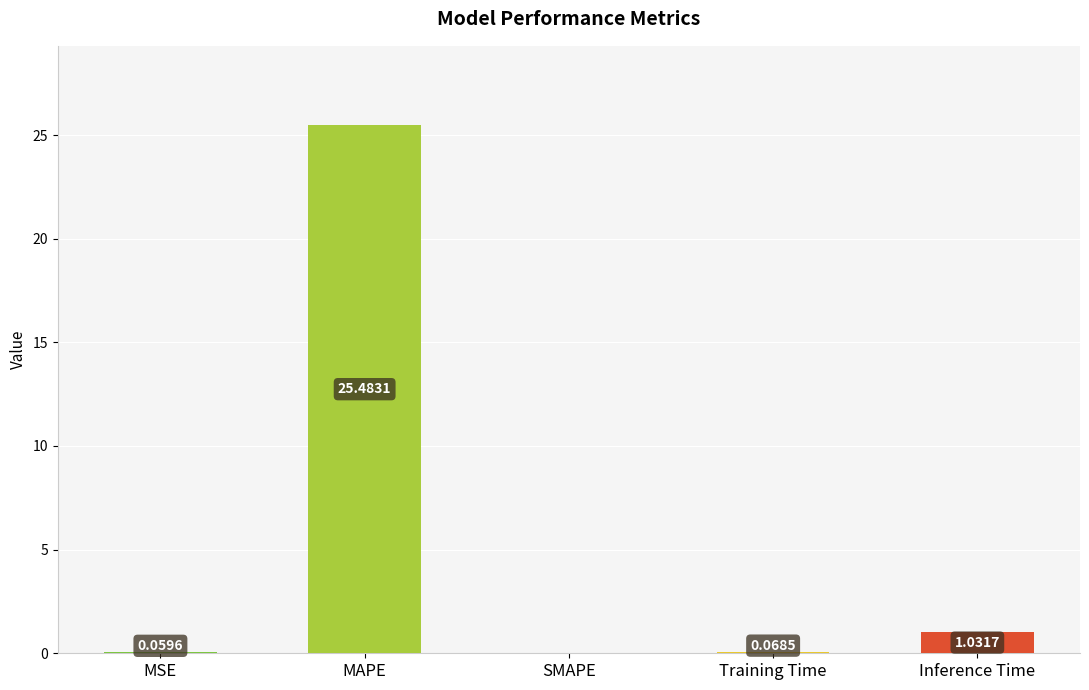

Are the bars grouped side by side (vs. stacked)?

No